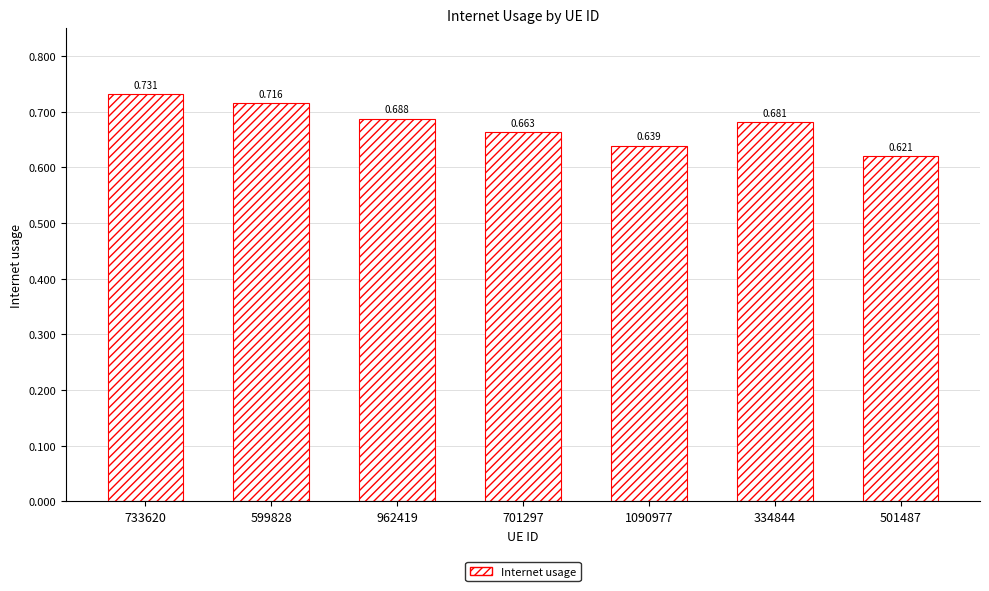

At which label is the value closest to 0?

501487